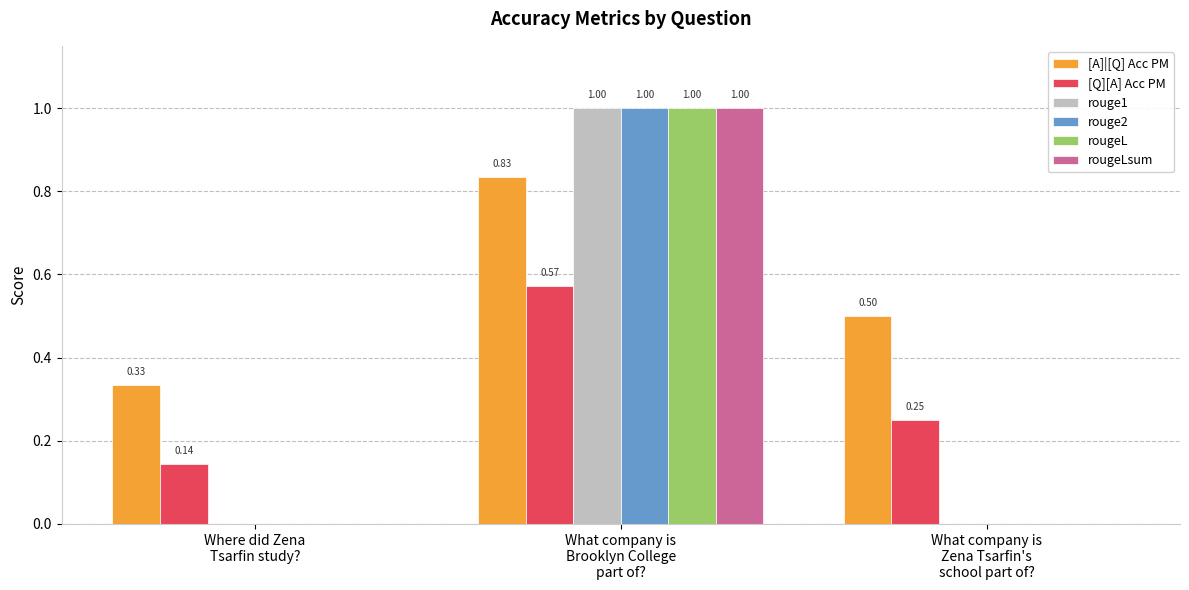

Between Where did Zena
Tsarfin study? and What company is
Zena Tsarfin's
school part of?, which series saw the biggest shift?

[A]|[Q] Acc PM